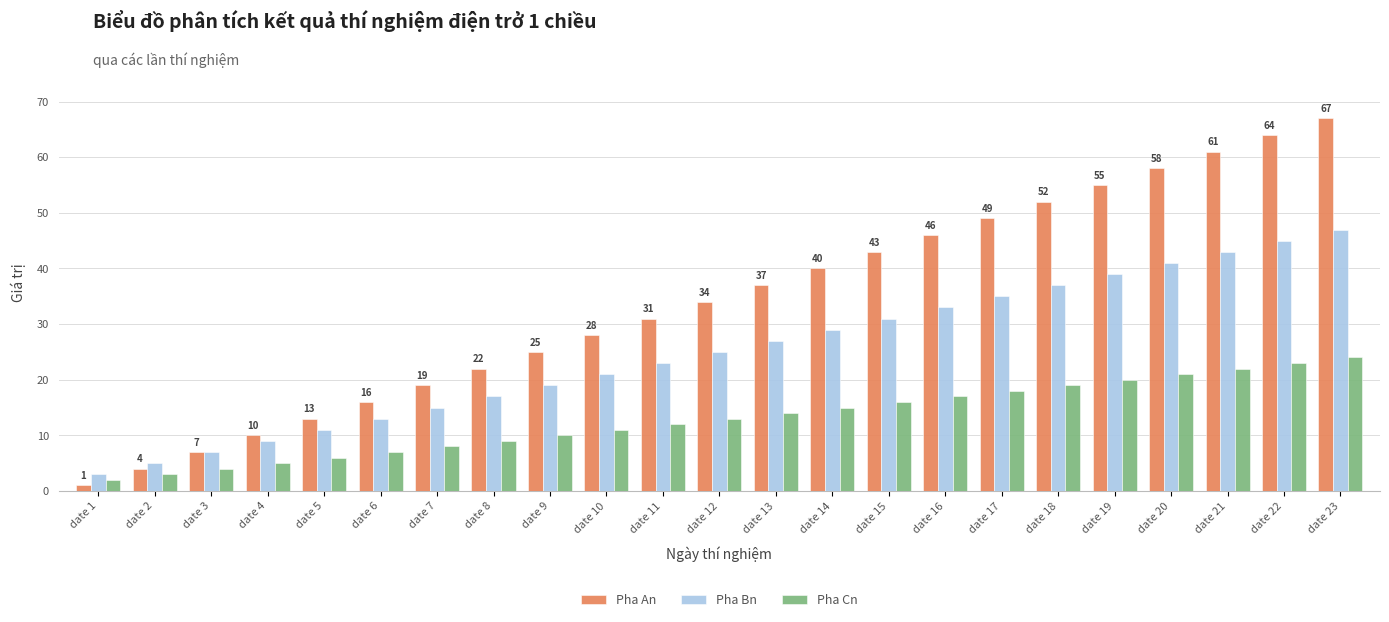

At how many categories does at least one series exceed 8?

20